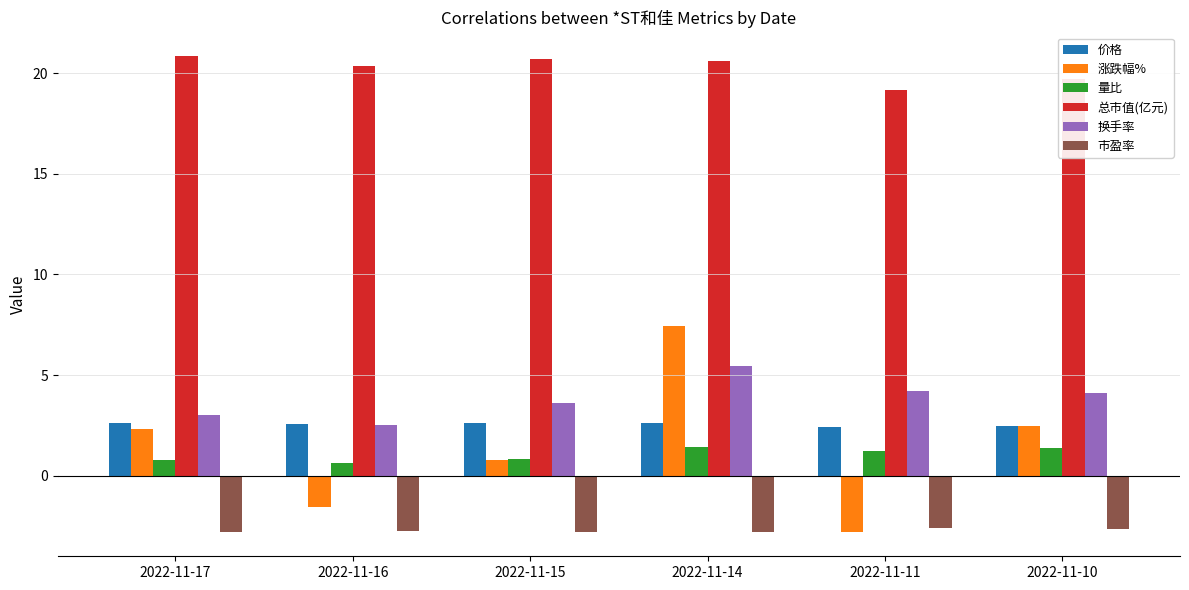

Does the chart contain stacked bars?

No